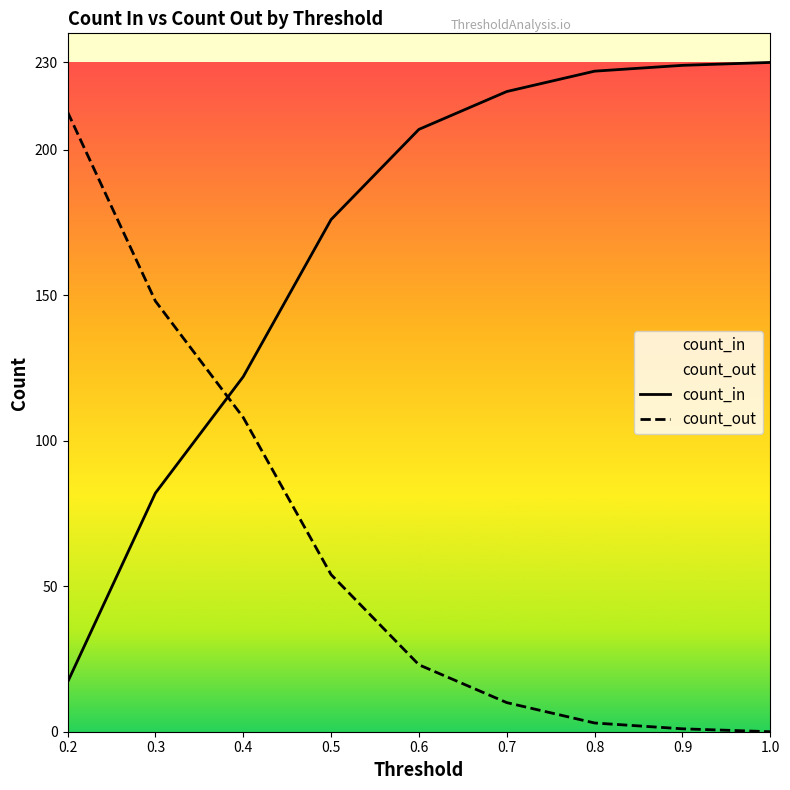

The value of count_in at 0.7 is 334. True or false?

False